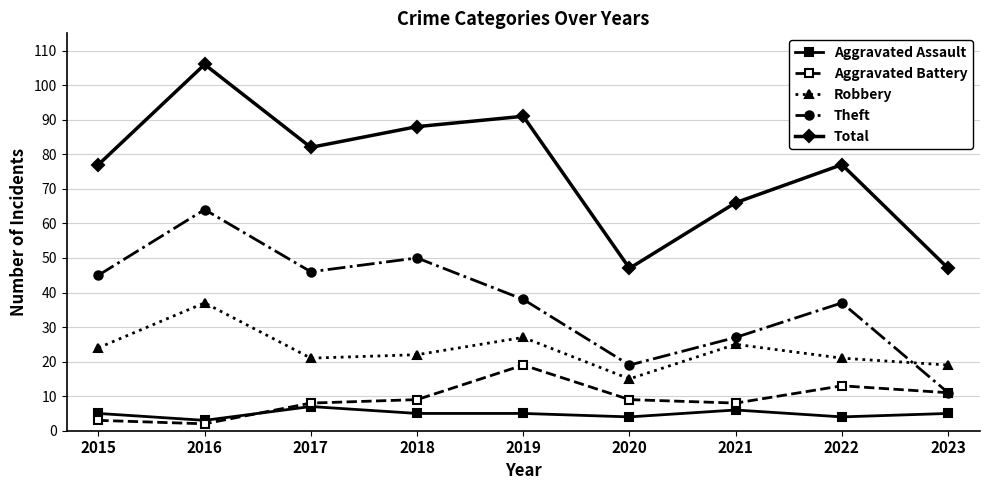

At which category does Aggravated Assault reach its first local peak?

2017